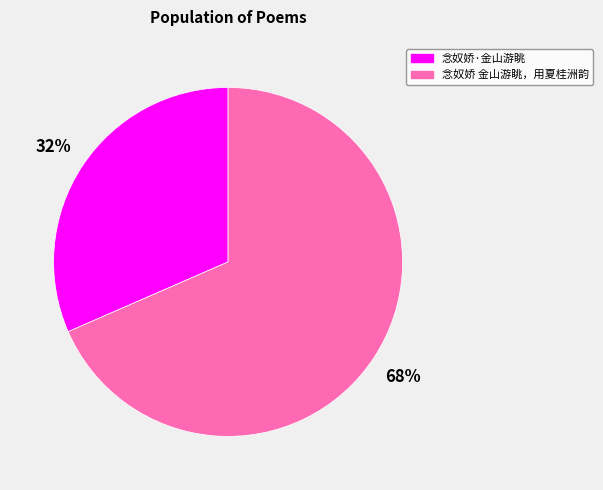

Does 念奴娇 金山游眺，用夏桂洲韵 represent more than half of the total?

Yes